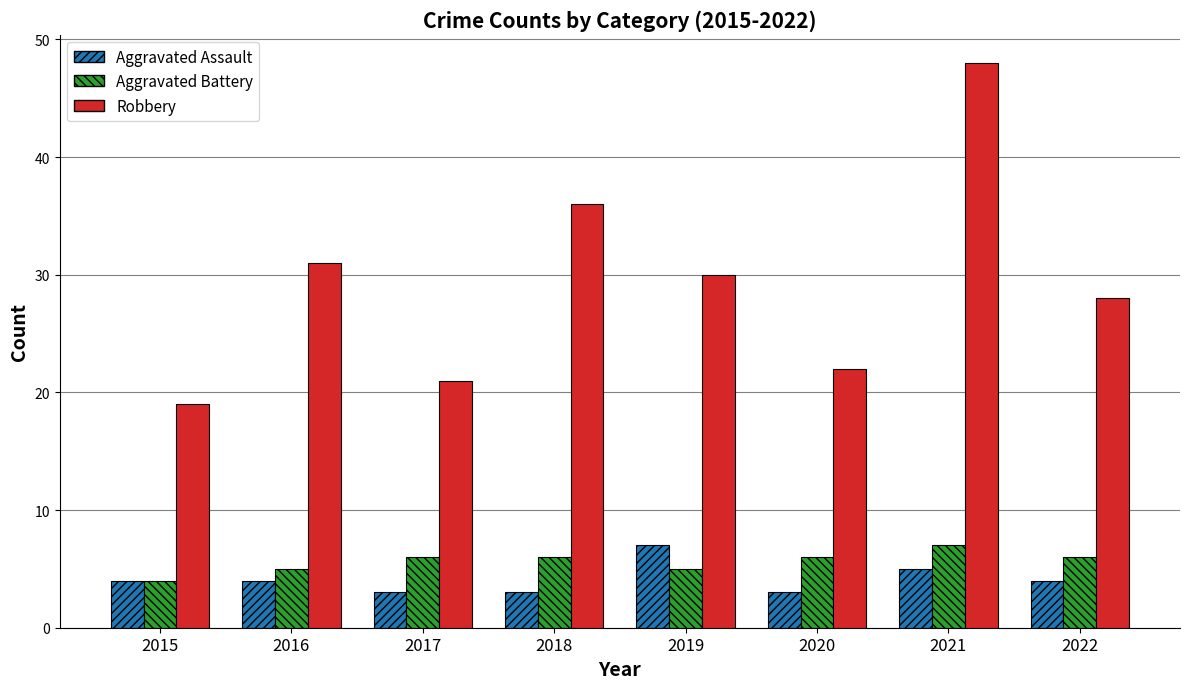

Reading left to right, list all the values displayed in this chart.

Aggravated Assault: 2015=4	2016=4	2017=3	2018=3	2019=7	2020=3	2021=5	2022=4
Aggravated Battery: 2015=4	2016=5	2017=6	2018=6	2019=5	2020=6	2021=7	2022=6
Robbery: 2015=19	2016=31	2017=21	2018=36	2019=30	2020=22	2021=48	2022=28